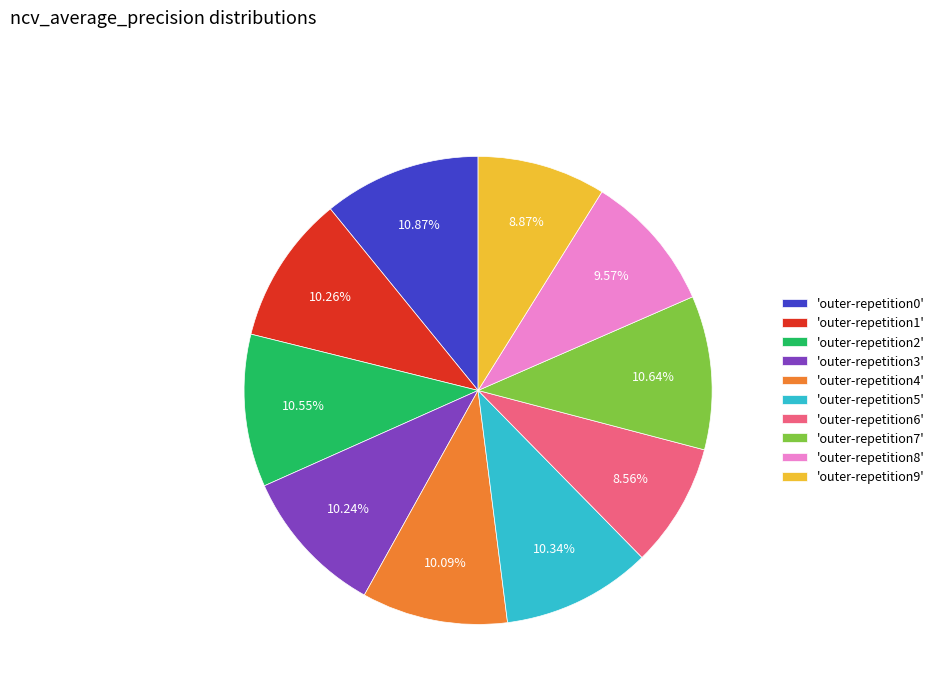

Which has a higher value, 'outer-repetition0' or 'outer-repetition8'?

'outer-repetition0'